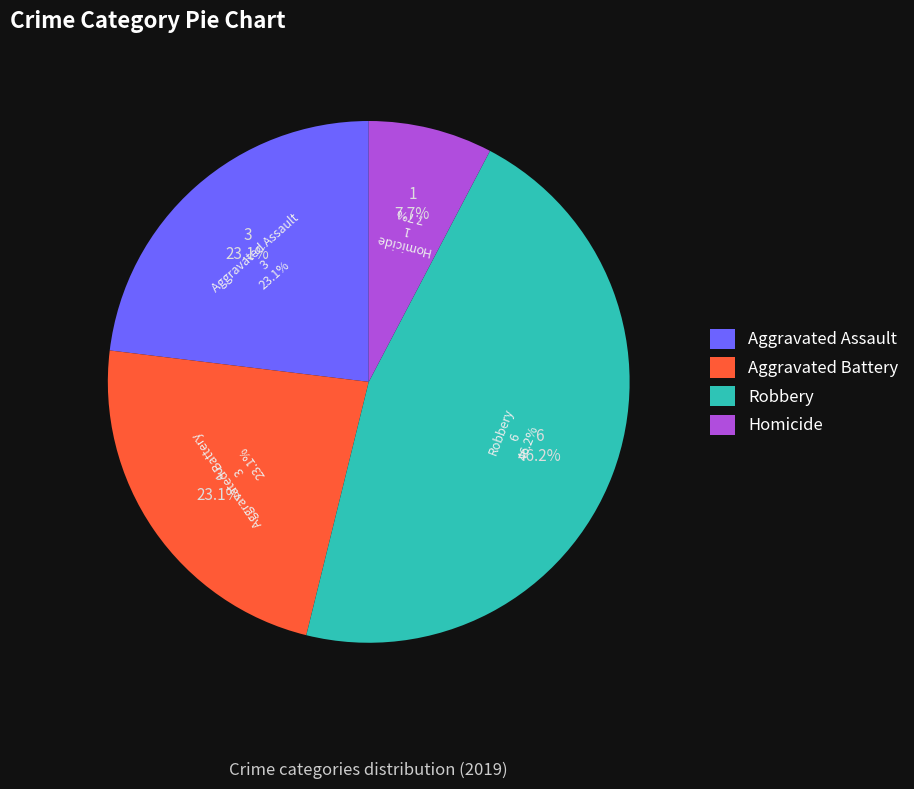

What portion of the pie excludes Robbery?

53.8%